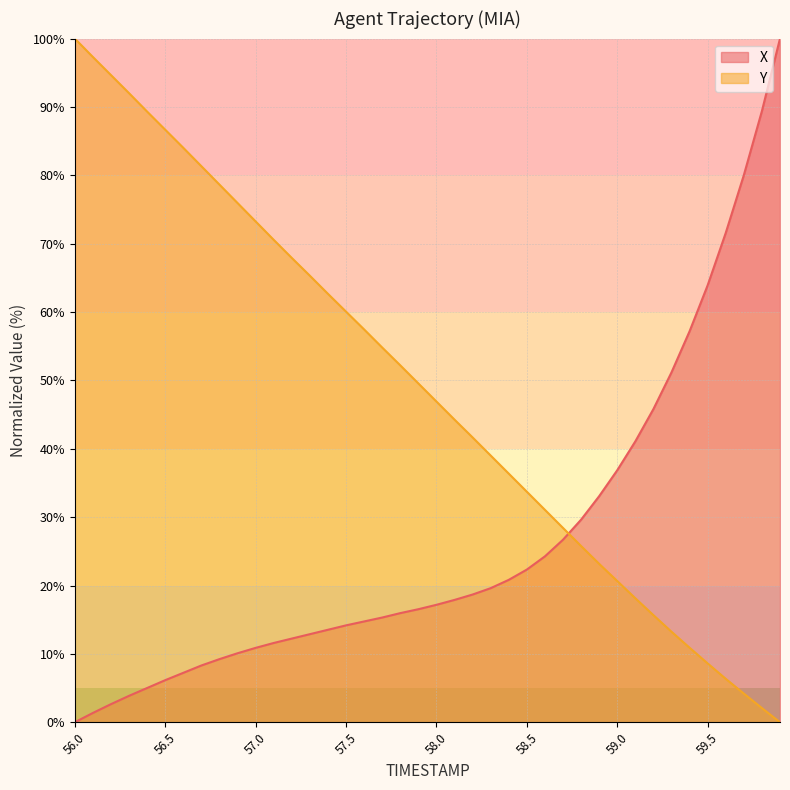

Between which two adjacent categories do Y and X first intersect?

58.7 and 58.8